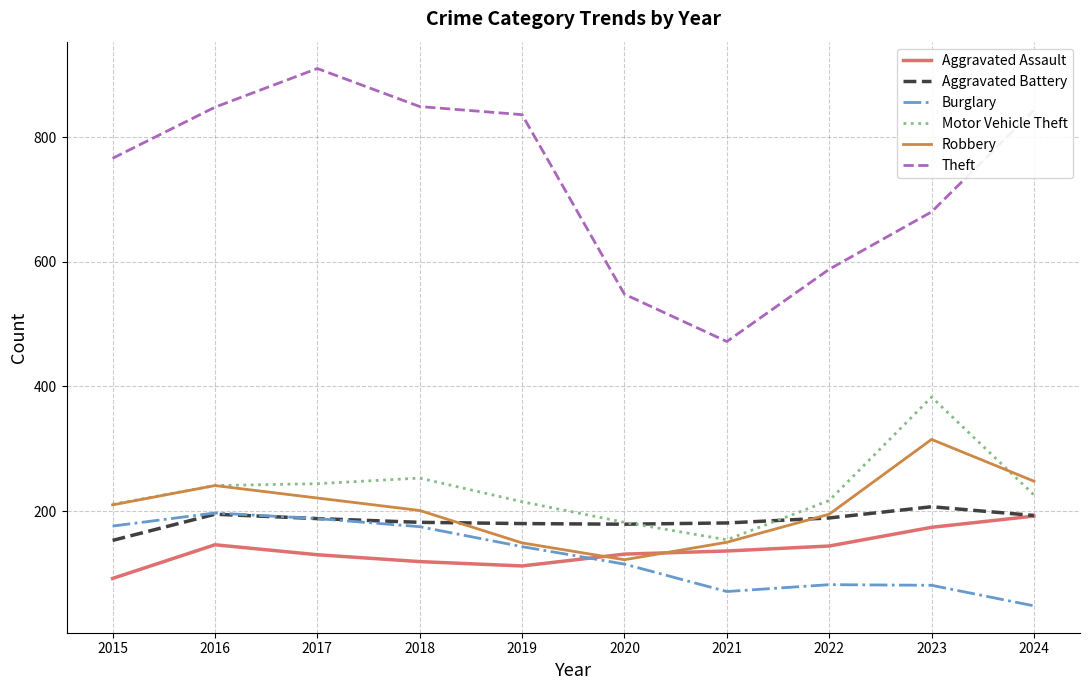

Where is the first local maximum for Theft?

2017